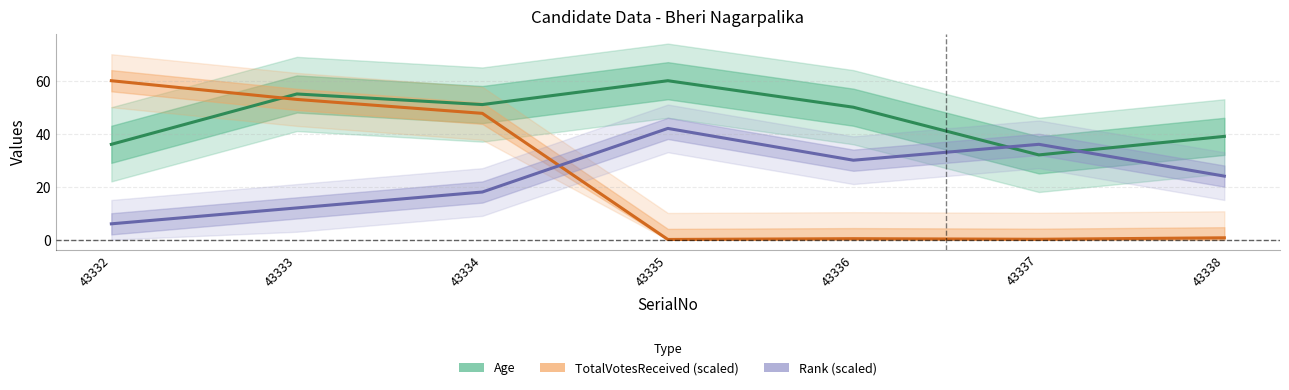

How many Rank (scaled) values are between 12 and 36?

5